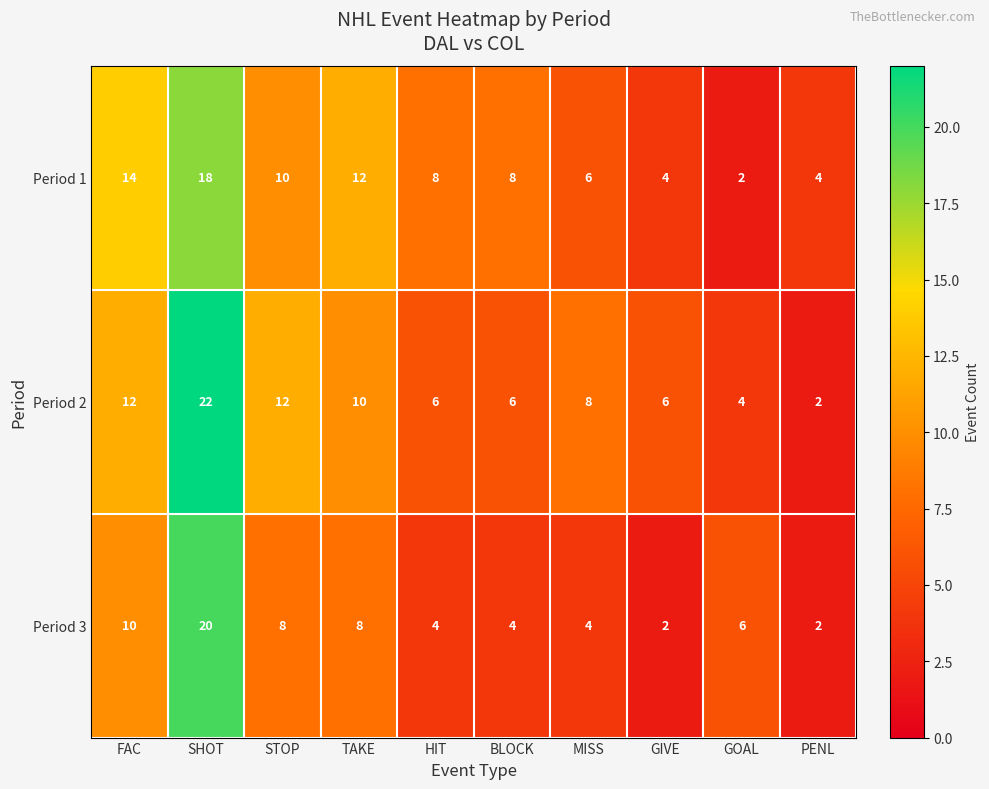

What is the greatest value displayed?

22